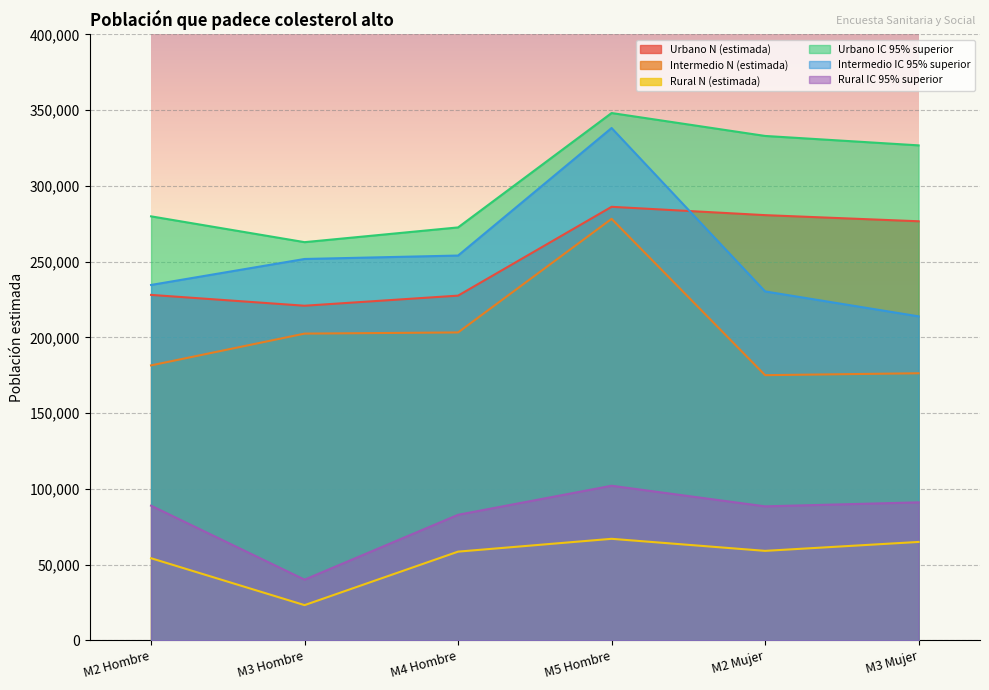

The value of Rural IC 95% superior at M2 Hombre is 88870. True or false?

True